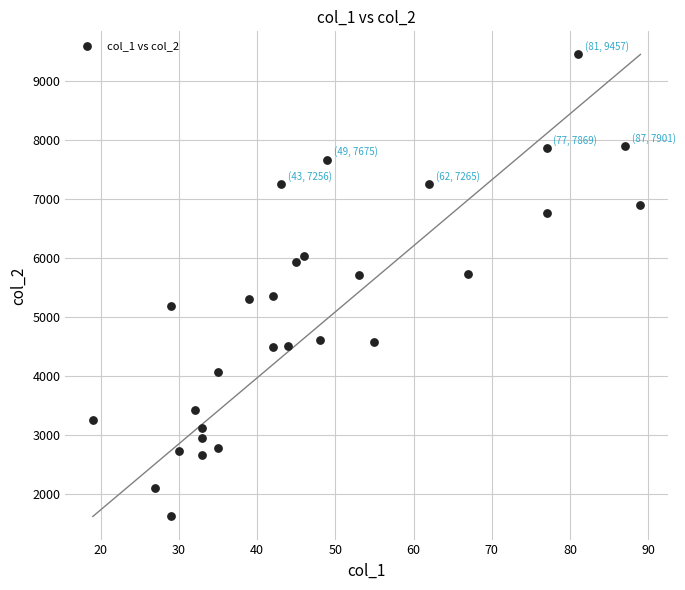

What is the range of Y values (max minus min)?

7833